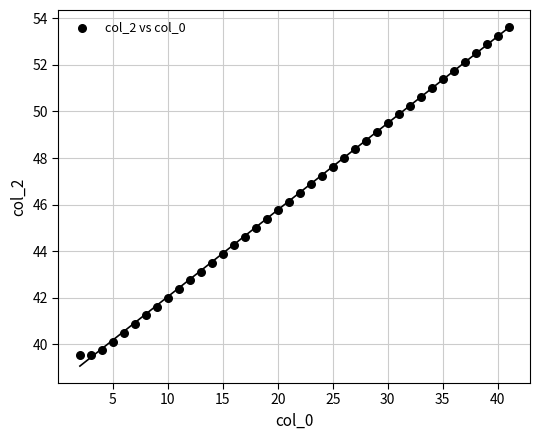

What is the range of Y values (max minus min)?

14.1